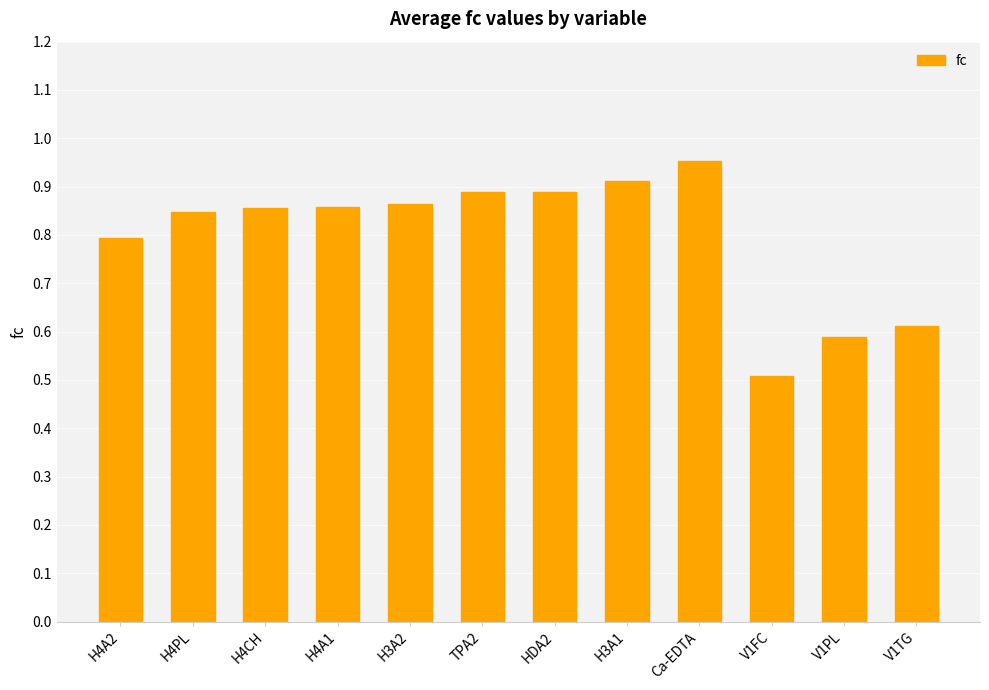

Between H3A2 and V1TG, which is larger?

H3A2